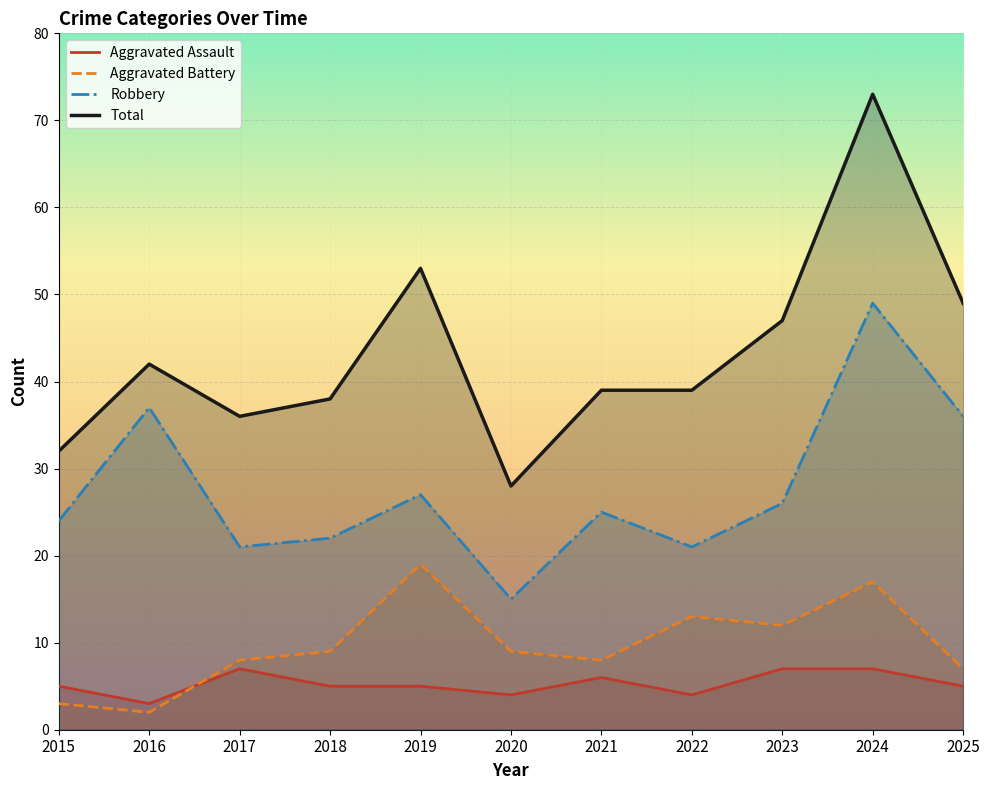

True or false: Robbery and Aggravated Assault cross at least once.

False